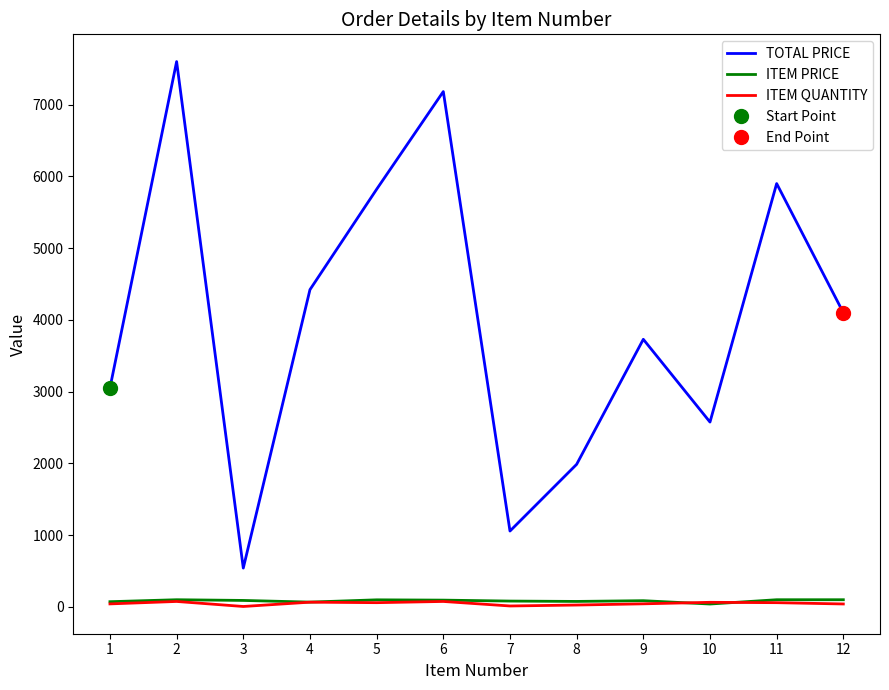

How many interior local valleys does the TOTAL PRICE series have?

3